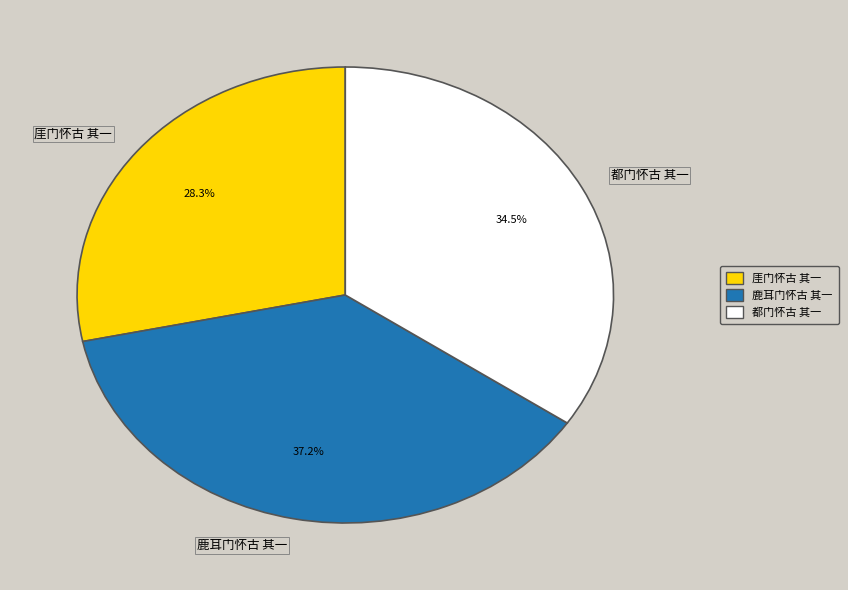

What portion of the pie excludes 鹿耳门怀古 其一?

62.8%